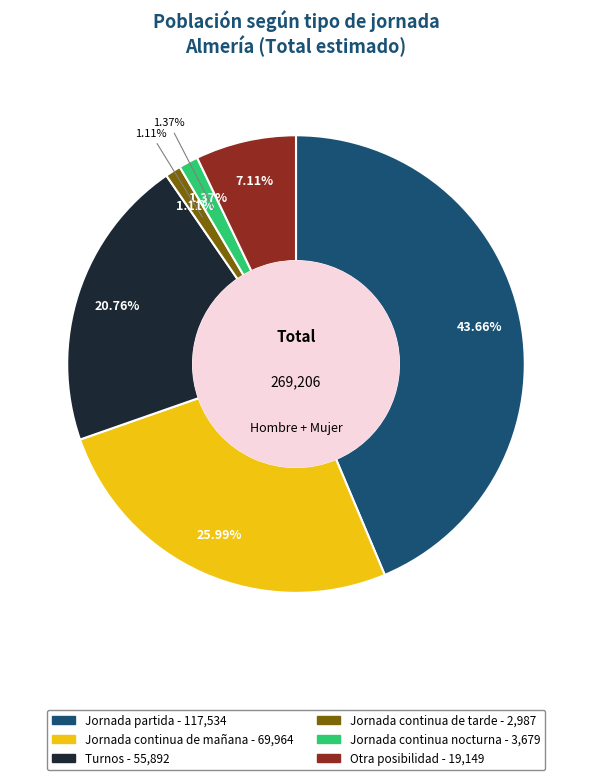

What percentage do Turnos and Jornada continua nocturna together represent?

22.1%